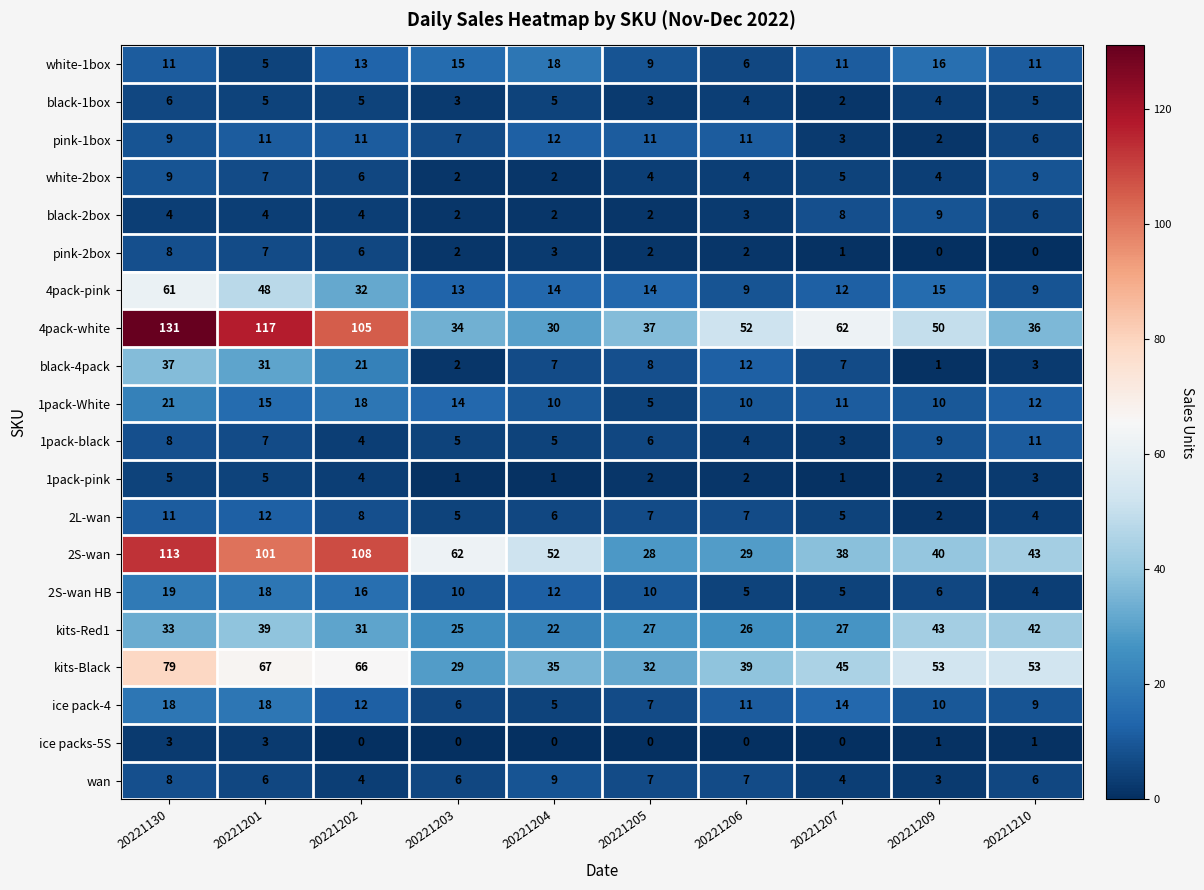

Which series has the largest total across all categories?

4pack-white